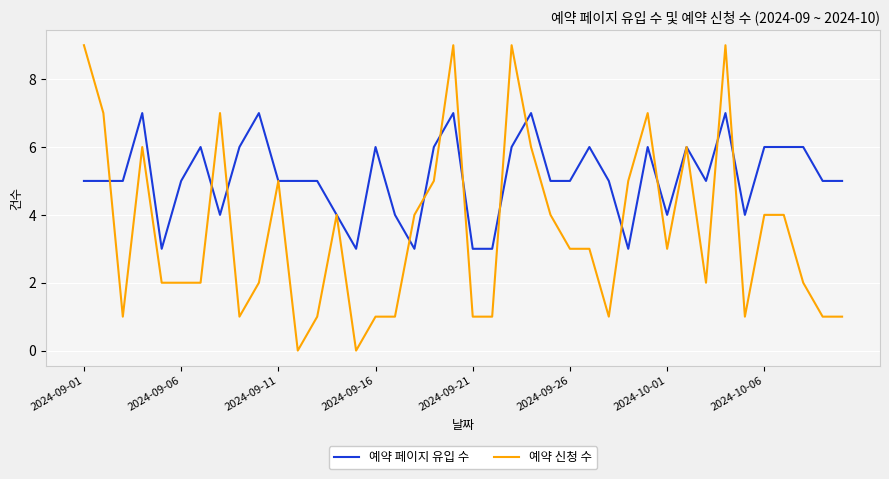

Which series has the widest spread of values?

예약 신청 수